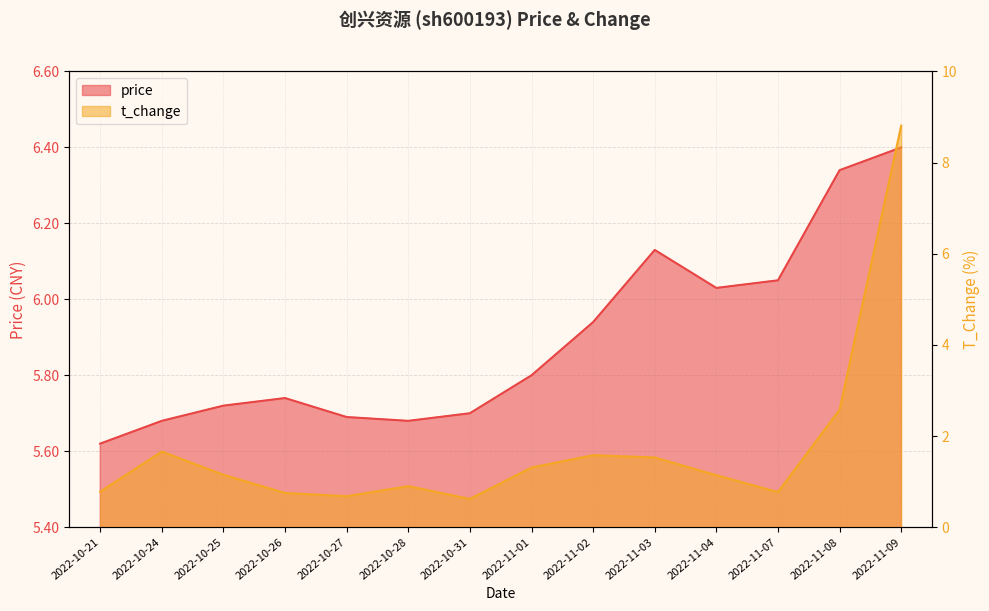

Does the chart display data point markers on the line(s)?

No